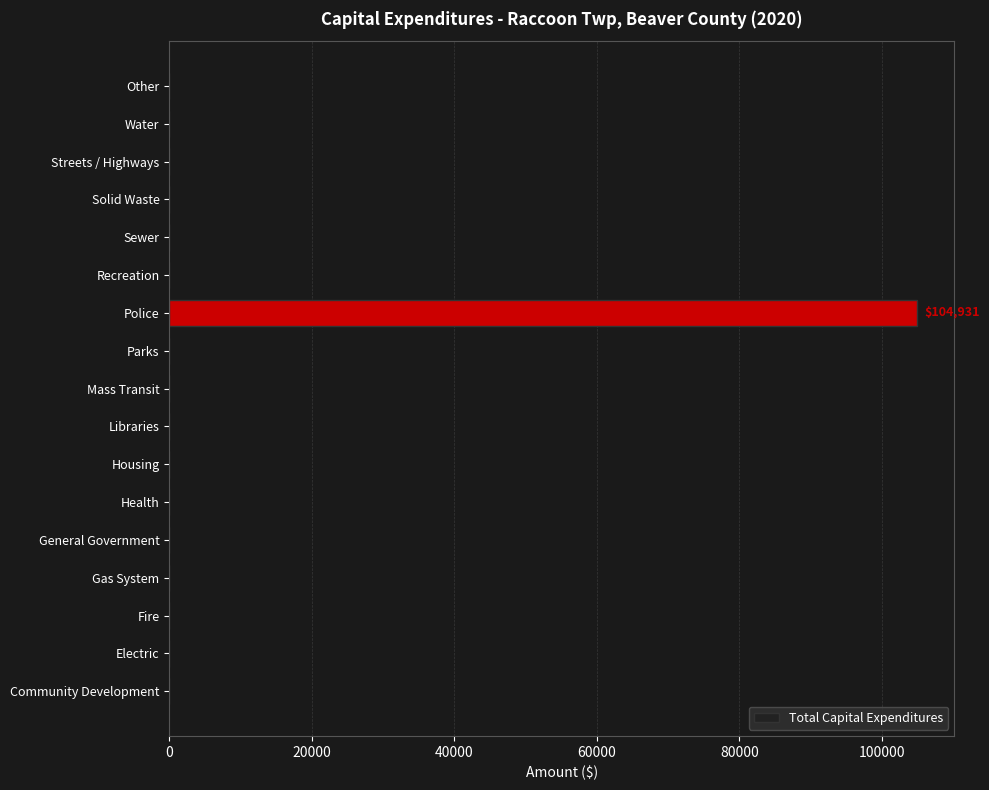

The chart shows a value of -32023 at Sewer. True or false?

False